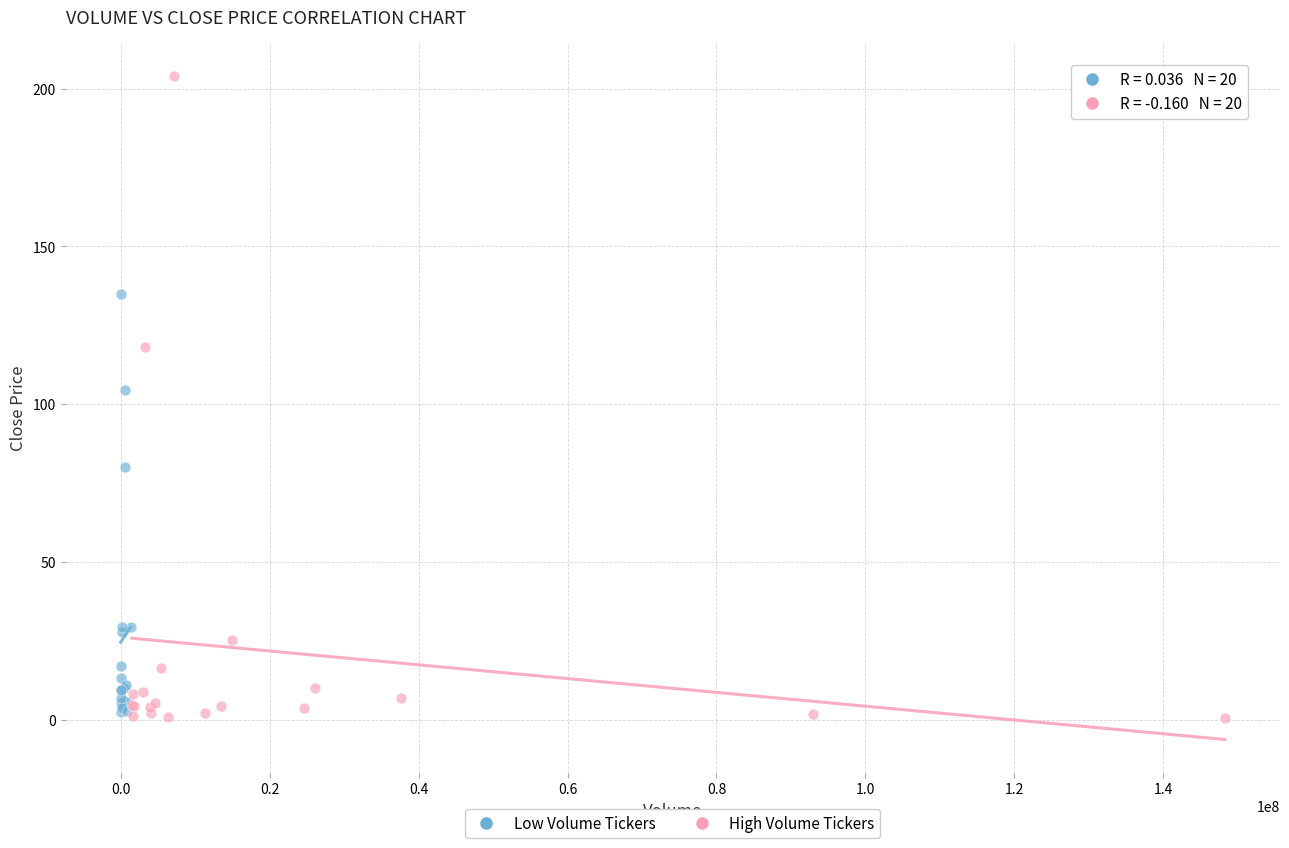

What are all the series names shown in the legend?

Low Volume Tickers, High Volume Tickers